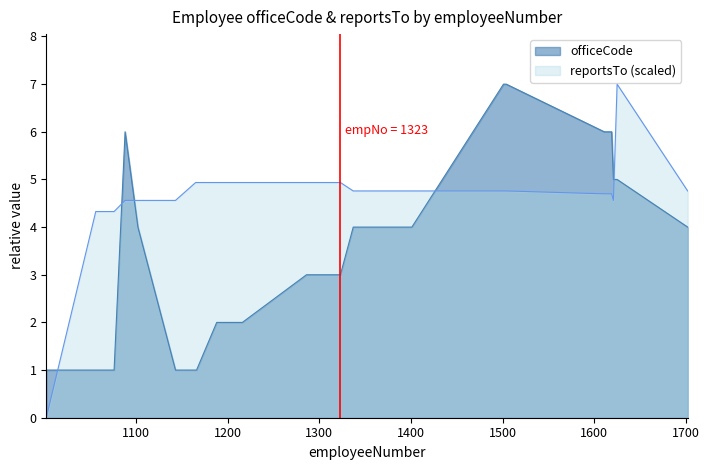

Which series has the largest range (max minus min)?

reportsTo (scaled)